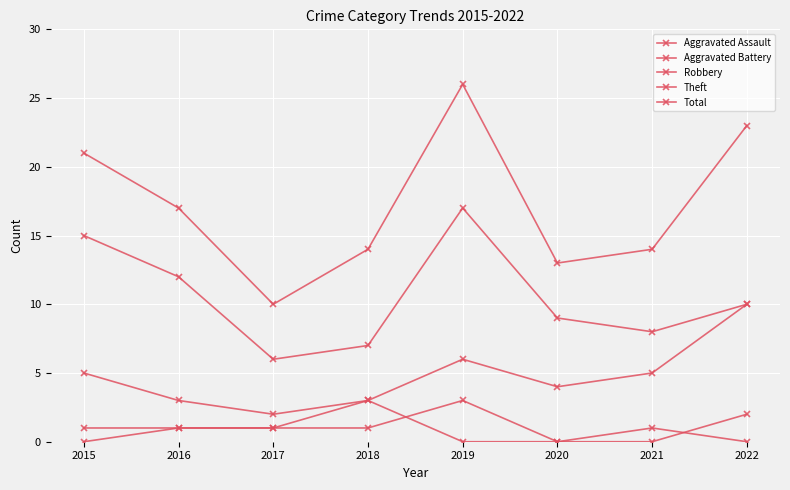

What is the difference between the Theft values at 2019 and 2015?

2